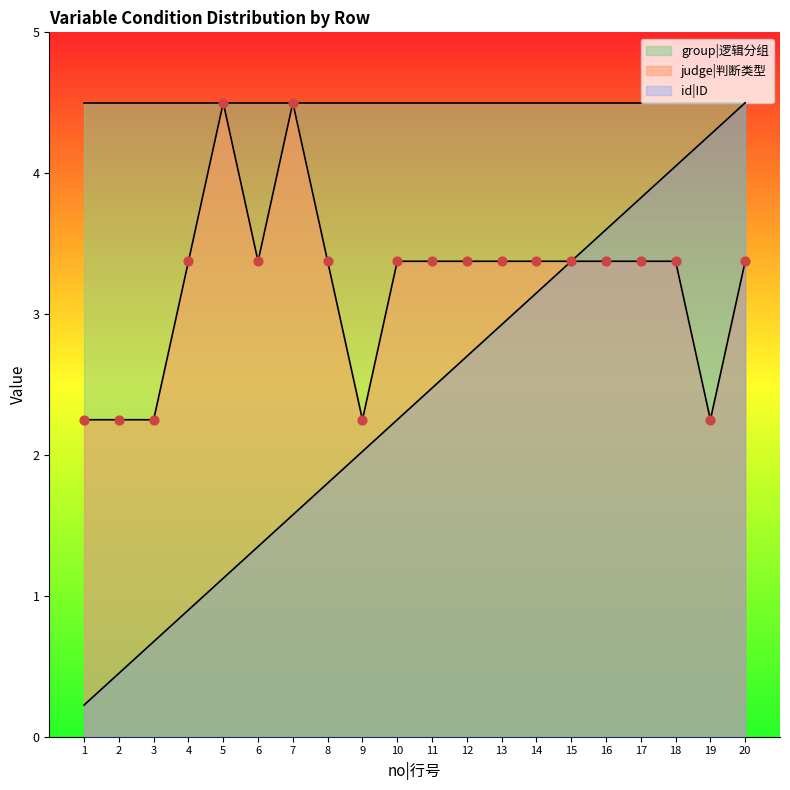

At which category is the sum across all series the highest?

20